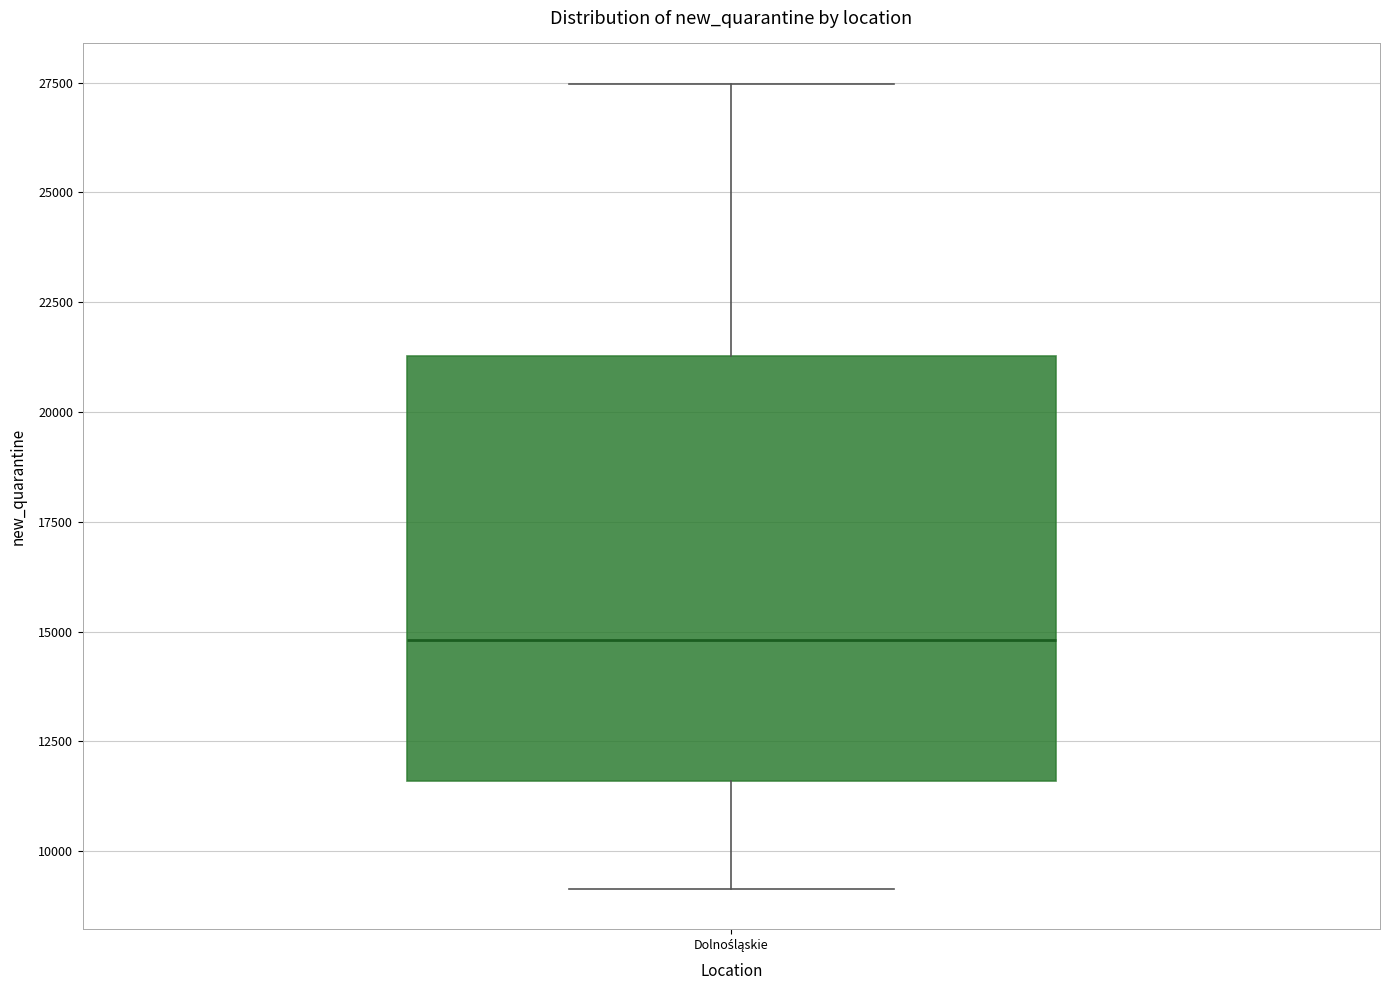

Where is the upper edge of the box for Dolnośląskie on the y-axis? The values are not printed on the chart, so give them approximately, as read against the axis.

21500